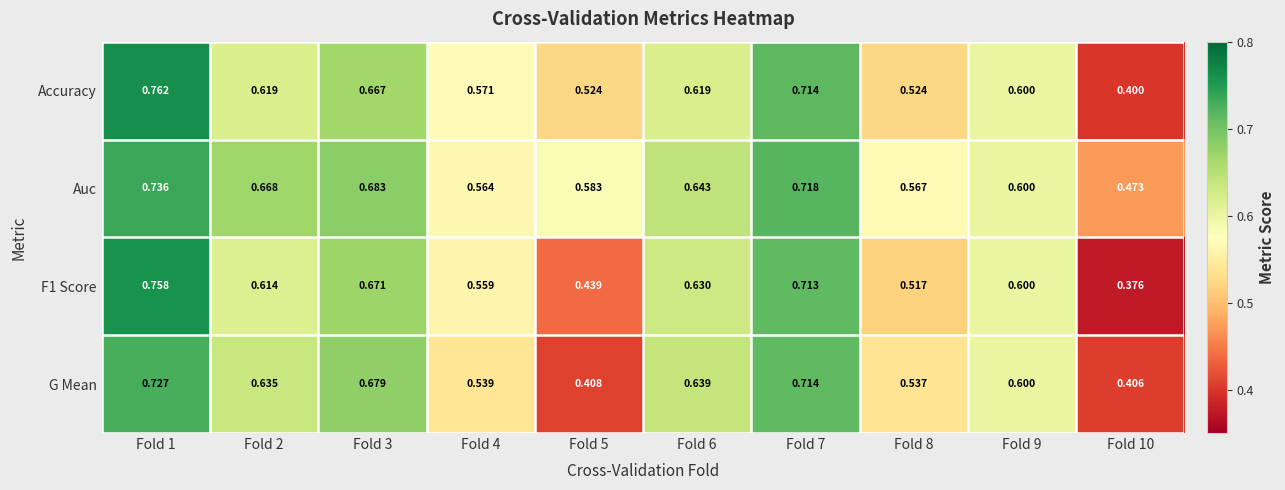

At which category is the sum across all series the highest?

Fold 1